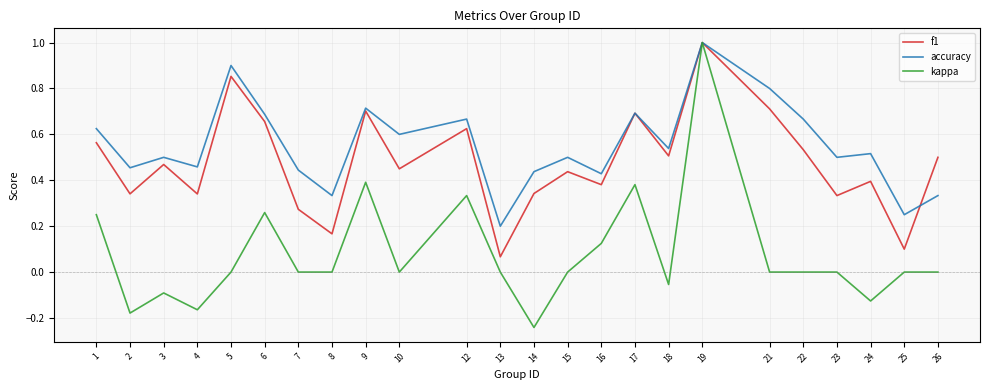

The value of f1 at 6 is 1.0. True or false?

False